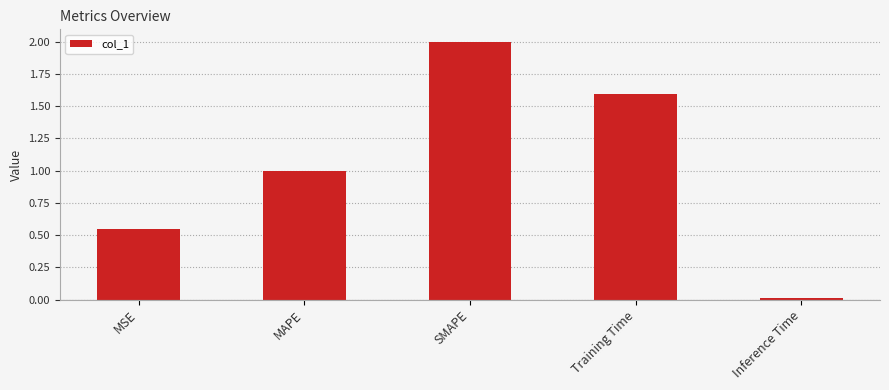

How many series are shown in this chart?

1